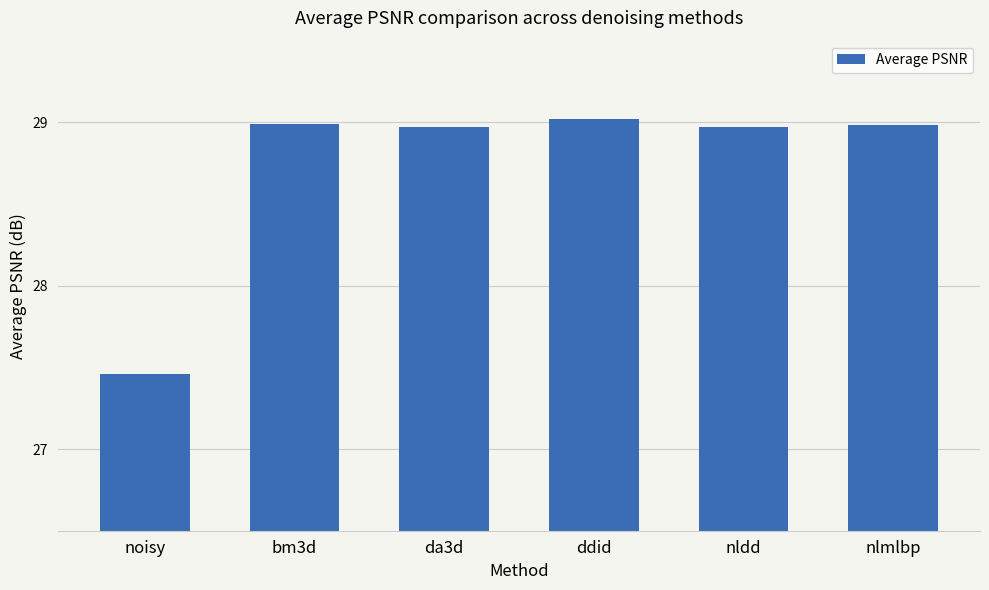

What is the label of the 4th bar from the left?

ddid